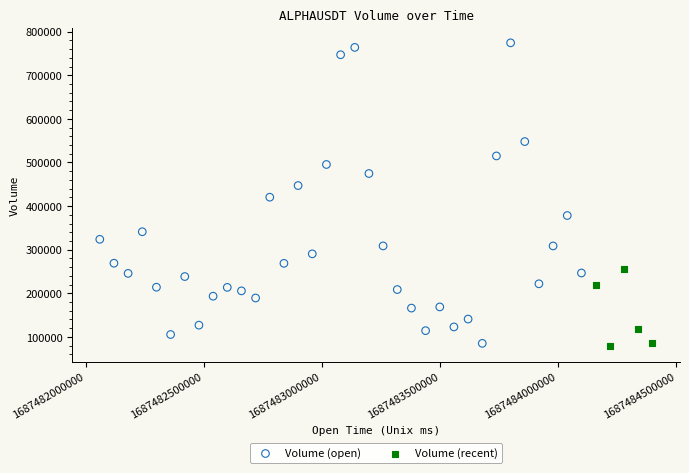

Which series reaches the maximum Y coordinate?

Volume (open)